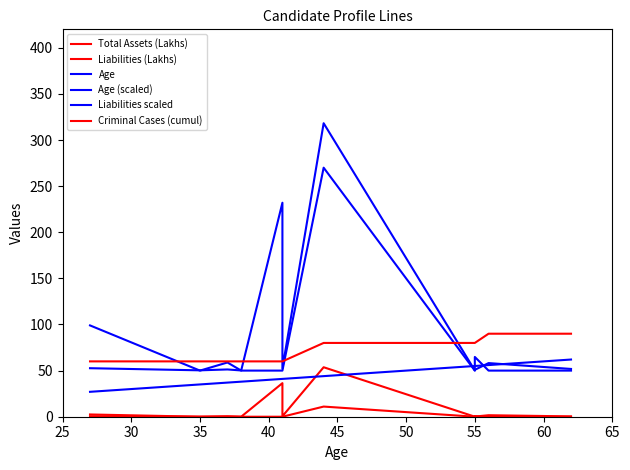

How many intersections are there between Liabilities scaled and Age (scaled)?

5